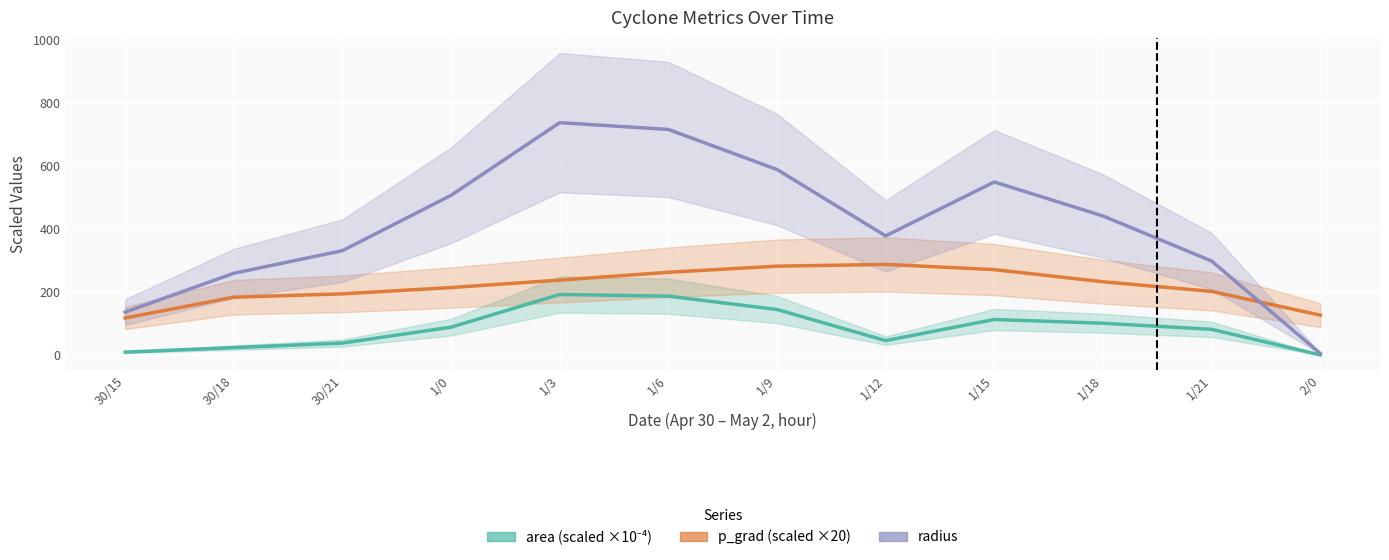

True or false: radius and area intersect in this chart.

False